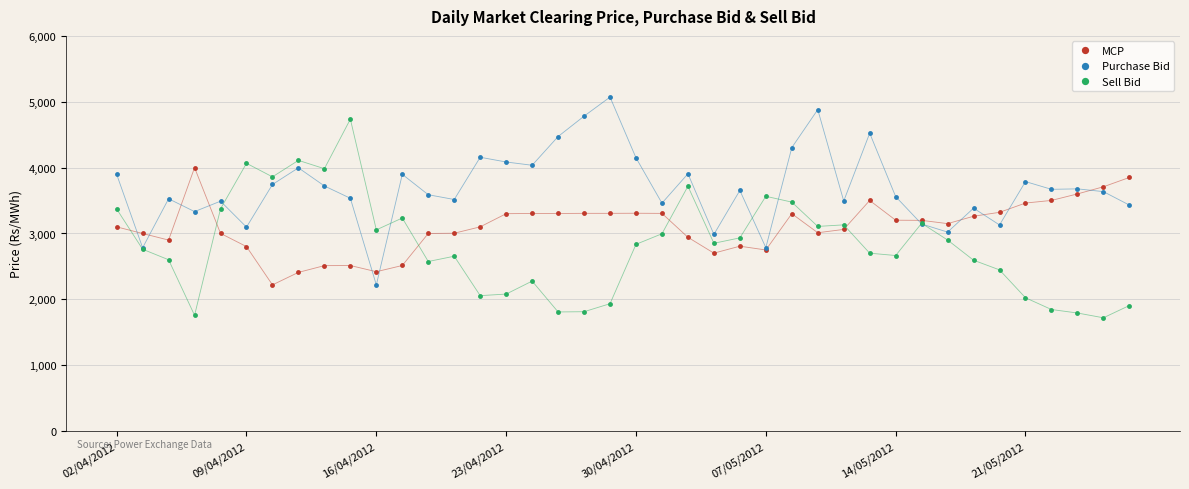

In MCP, how many points are higher than both neighbors (excluding endpoints)?

6